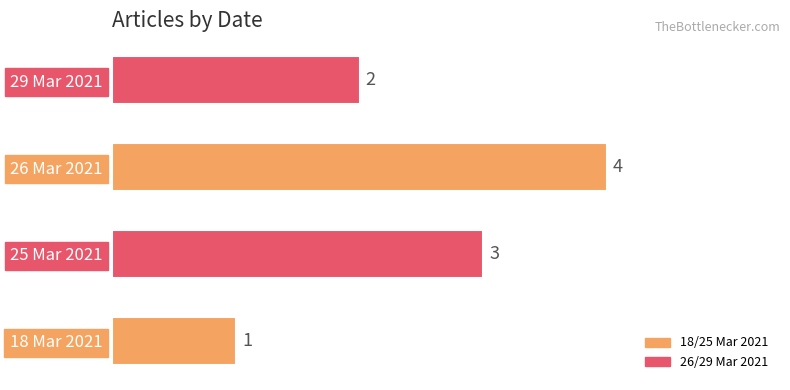

Read the value at 26 Mar 2021.

4